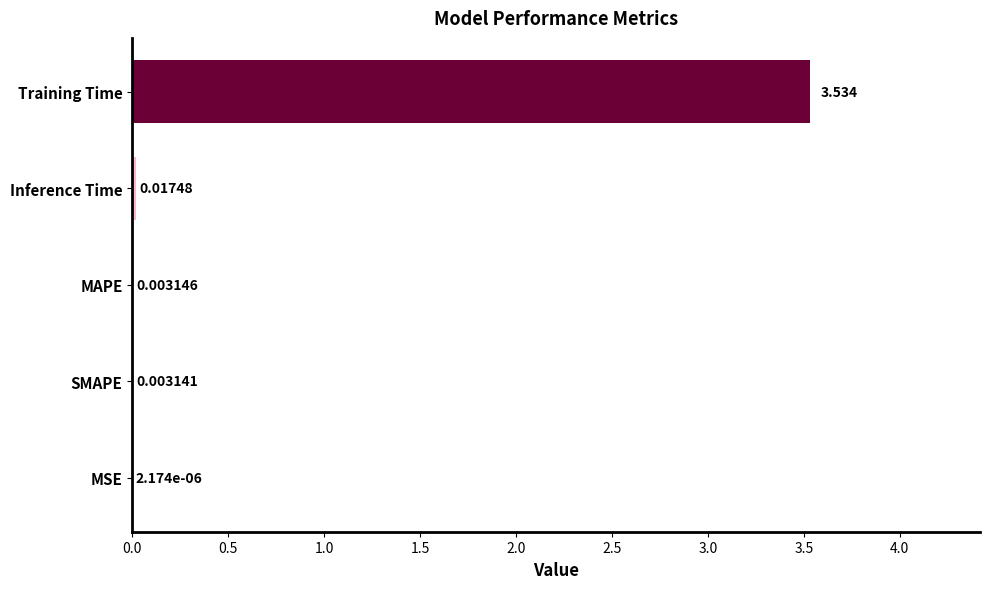

Between Training Time and Inference Time, which is larger?

Training Time